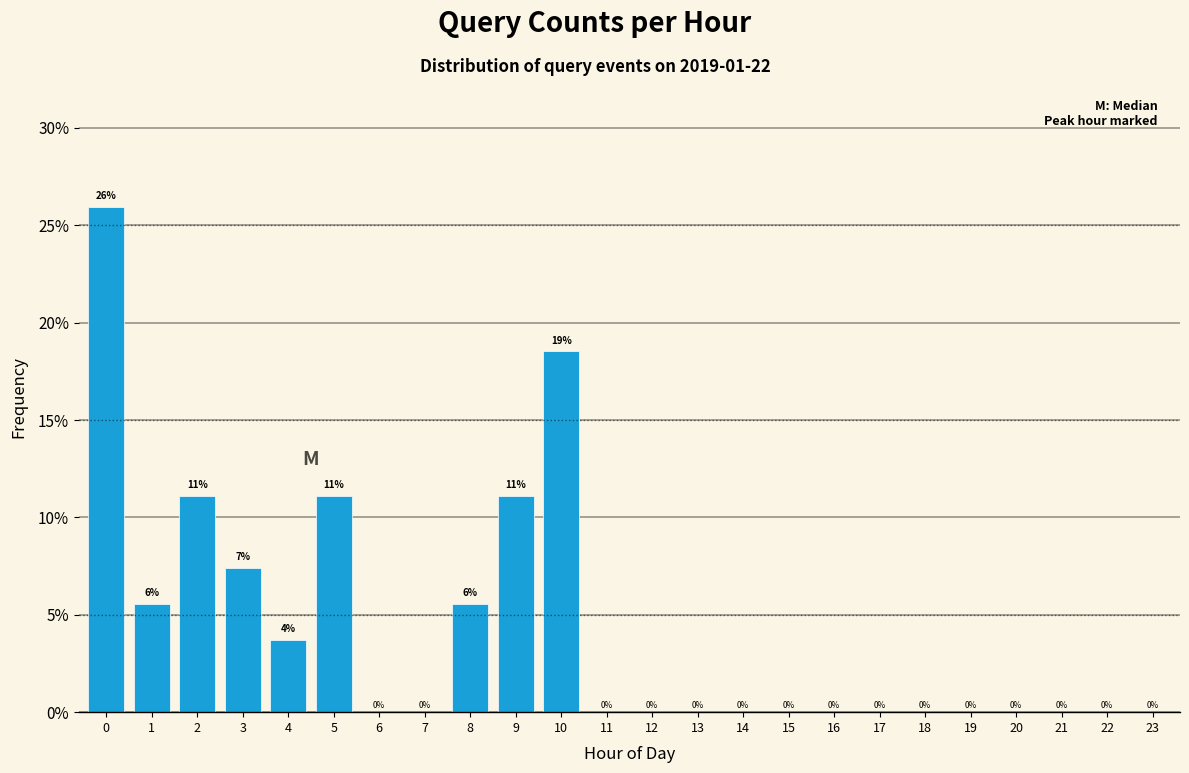

Between 8 and 10, which is larger?

10